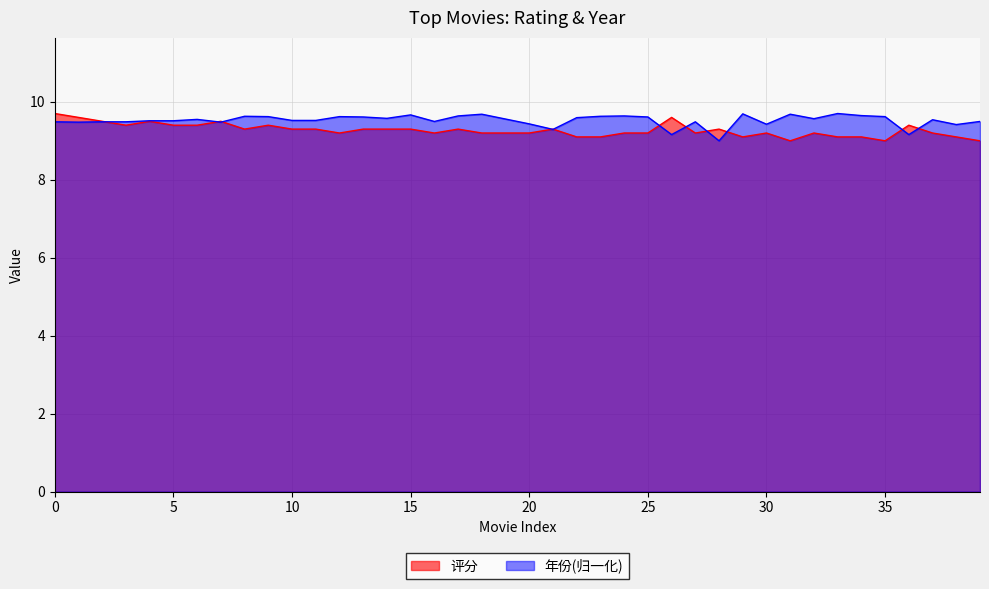

How many lines are shown in the chart?

2